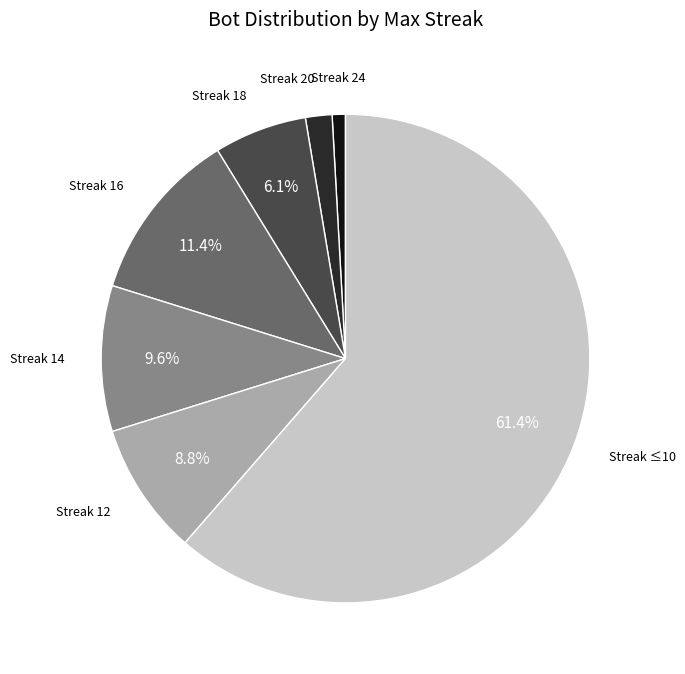

Do Streak 12 and Streak 14 together represent more than half of the pie?

No